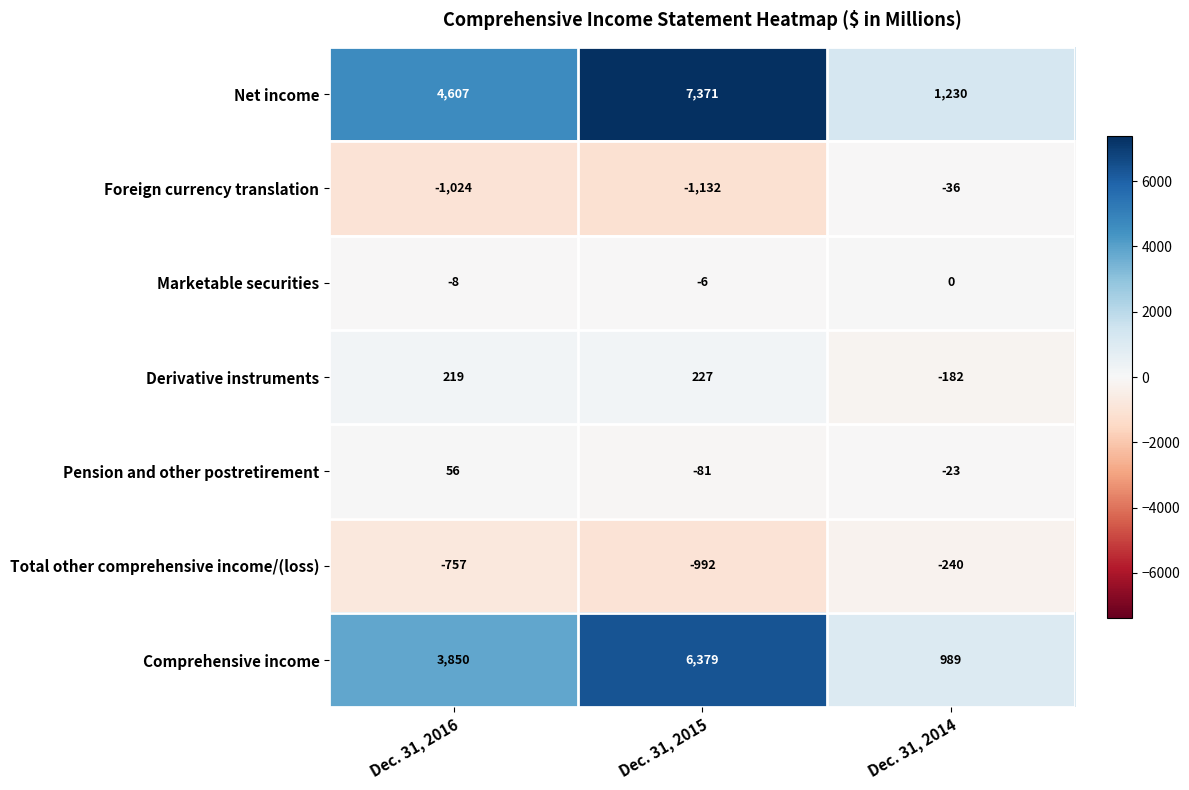

Rank the series by their maximum value, from highest to lowest.

Net income, Comprehensive income, Derivative instruments, Pension and other postretirement, Marketable securities, Foreign currency translation, Total other comprehensive income/(loss)